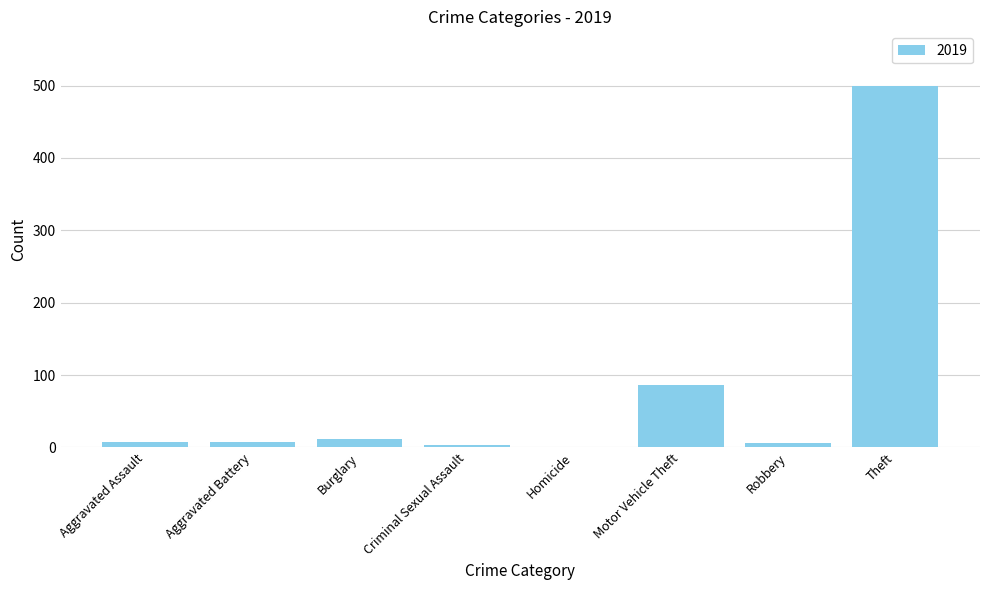

The value at Burglary is 12. True or false?

True